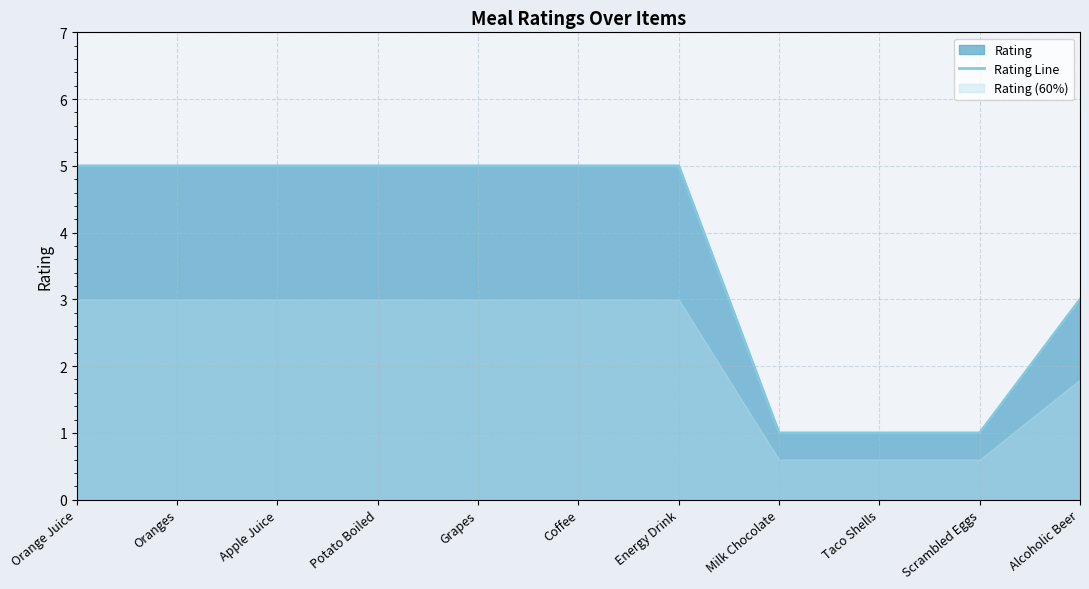

Does the chart display data point markers on the line(s)?

No